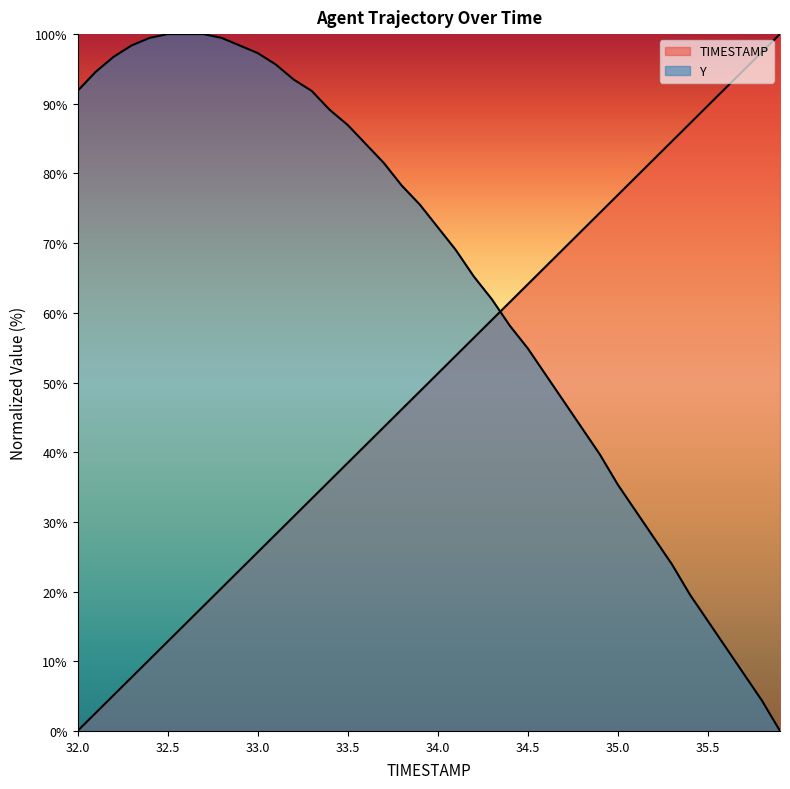

How many times do Y and TIMESTAMP cross each other?

1